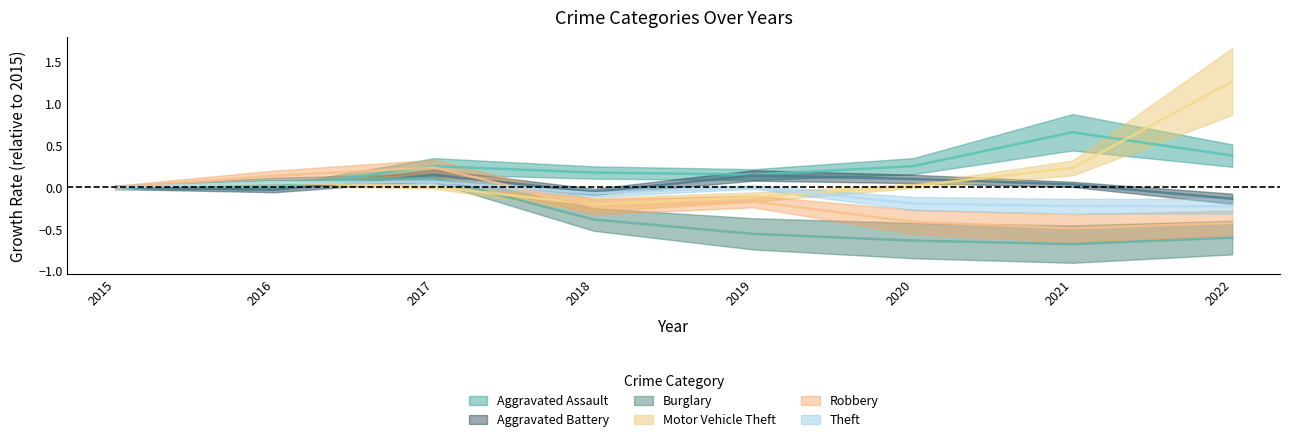

How many lines are shown in the chart?

6